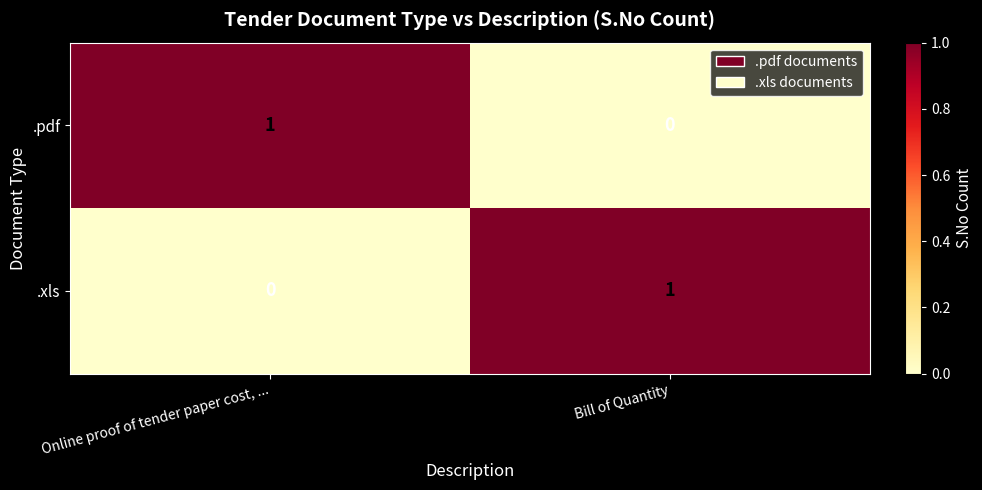

What is the difference between the highest and lowest values at Online proof of tender paper cost, ...?

1